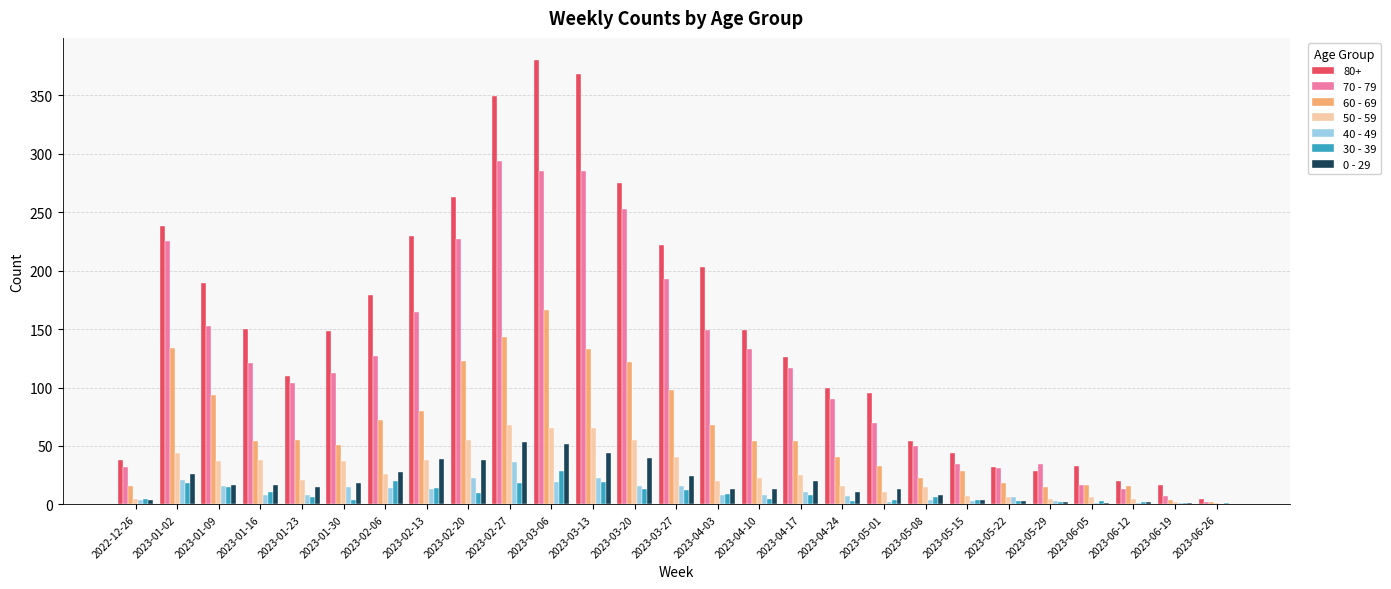

The 40 - 49 series shows 3 at 2023-05-29. True or false?

True